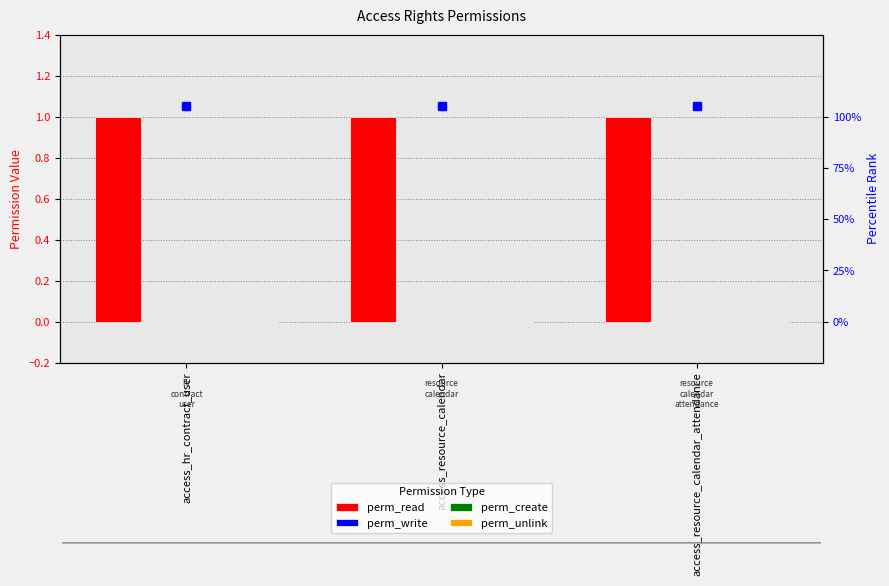

What is the label of the 1st bar from the left?

access_hr_contract_user